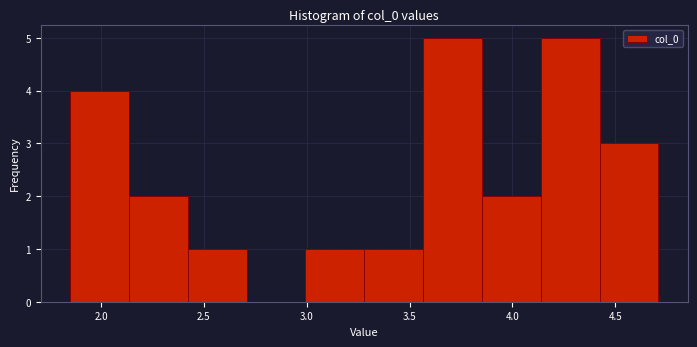

What is the height of the bar covering 1.85 to 2.15 on the x-axis? Neither the bar edges nor the heights are printed on the chart, so give them approximately, as read against the axes.

4